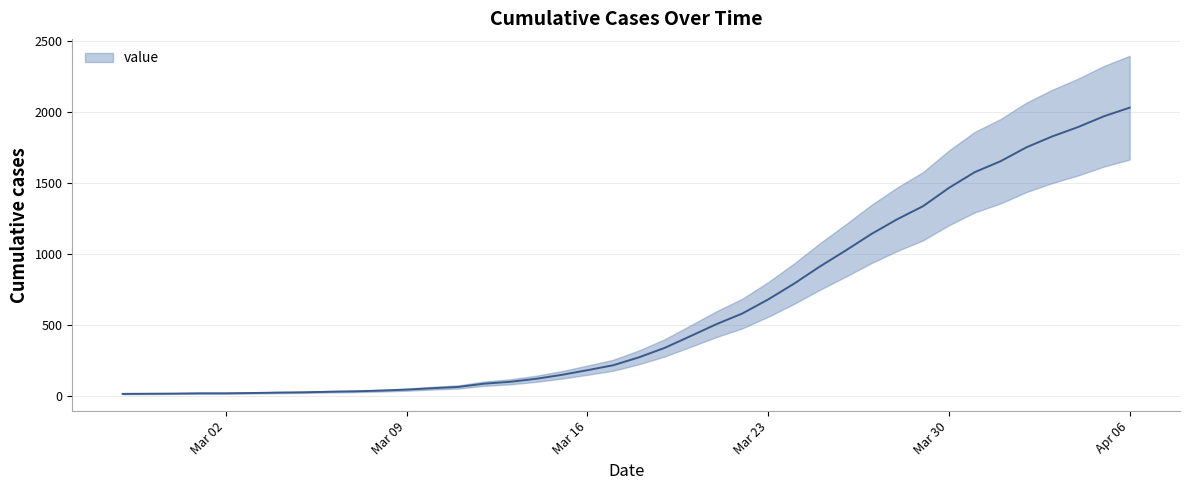

Reading left to right, transcribe all the data shown in this chart.

13	14	15	17	17	19	22	24	28	31	36	43	53	62	85	98	119	147	180	215	271	338	421	505	580	679	790	911	1024	1141	1245	1337	1466	1577	1654	1752	1829	1895	1971	2032